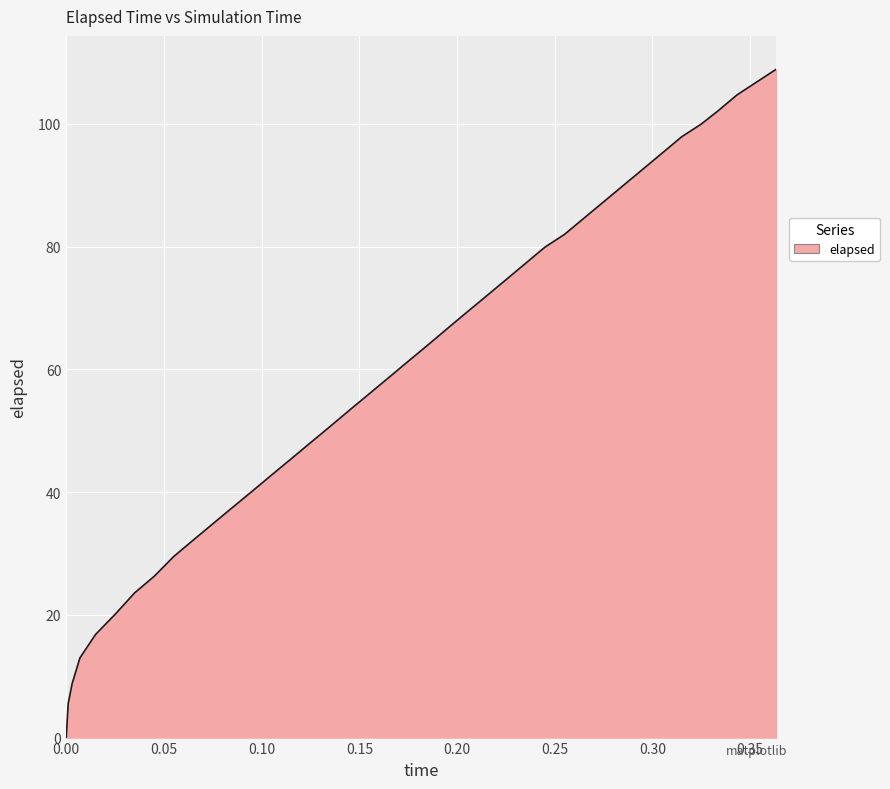

Reading left to right, list all the values displayed in this chart.

0.0	5.5	8.8	13.0	16.8	20.1	23.6	26.3	29.5	32.2	34.8	37.5	40.1	42.8	45.4	48.0	50.7	53.4	56.0	58.6	61.3	63.9	66.6	69.3	71.9	74.6	77.2	79.9	82.0	84.6	87.3	89.9	92.6	95.2	97.9	100.0	102.0	104.7	106.8	108.9